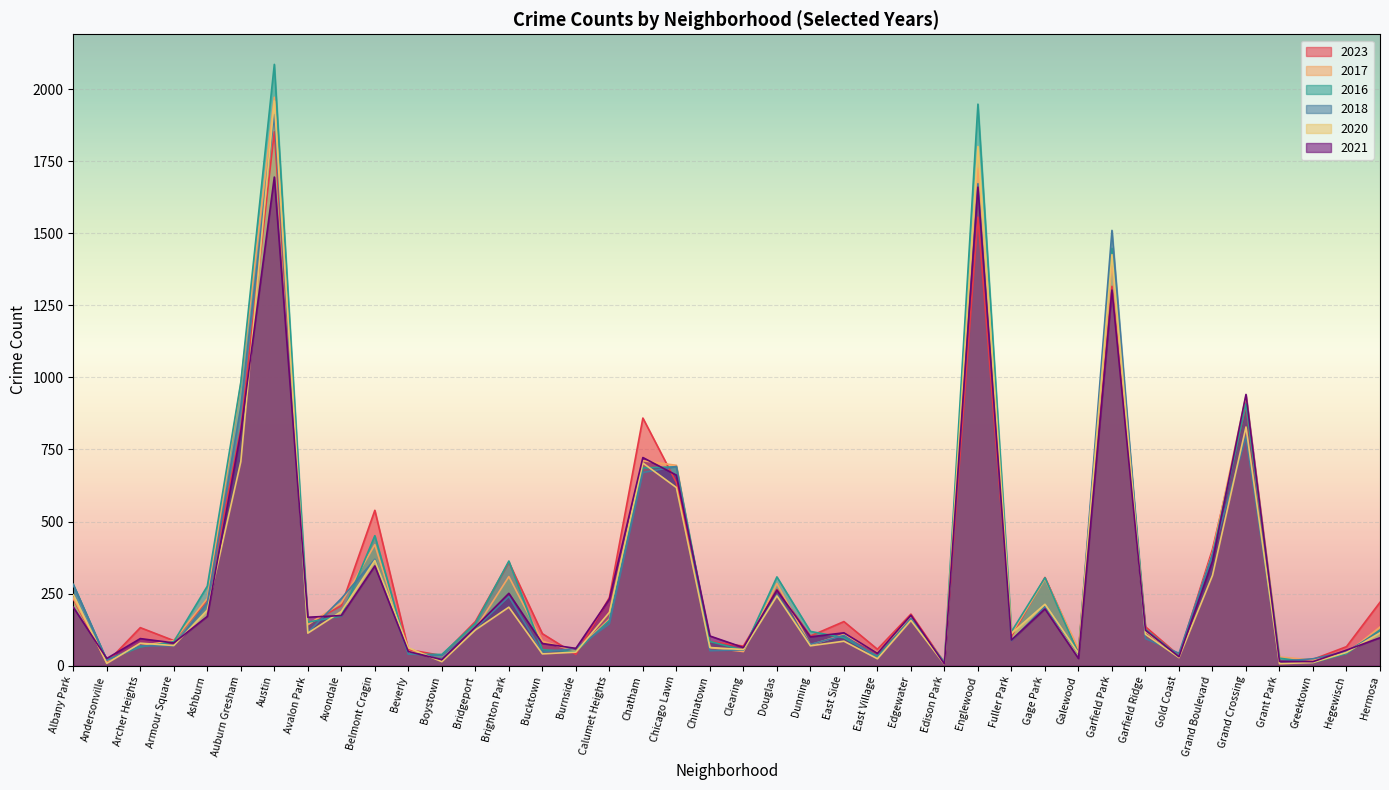

Which series ends up on top after the final intersection of 2017 and 2021?

2017